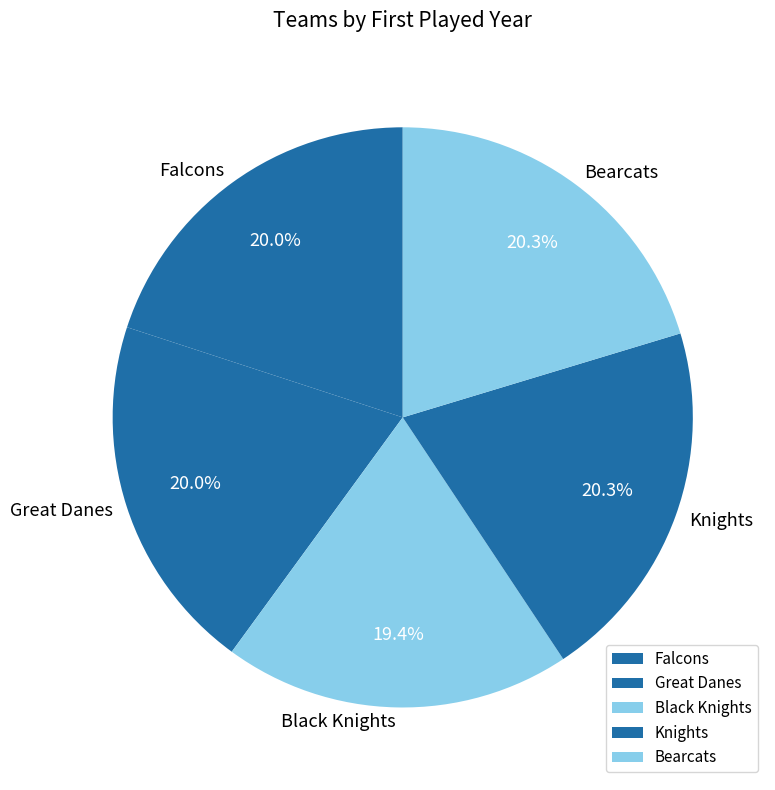

How many slices are in this pie chart?

5